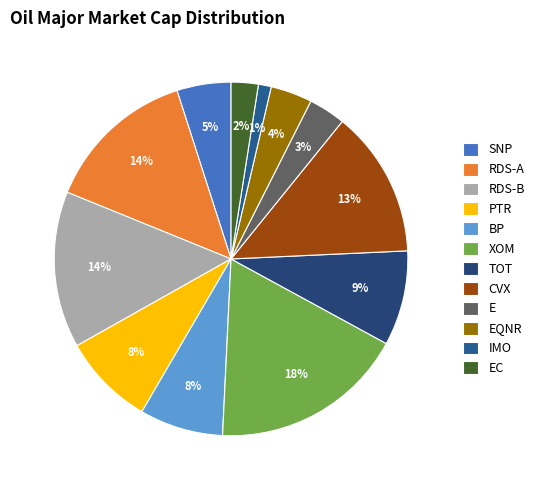

To the nearest percent, what percentage of the pie is RDS-A?

14%